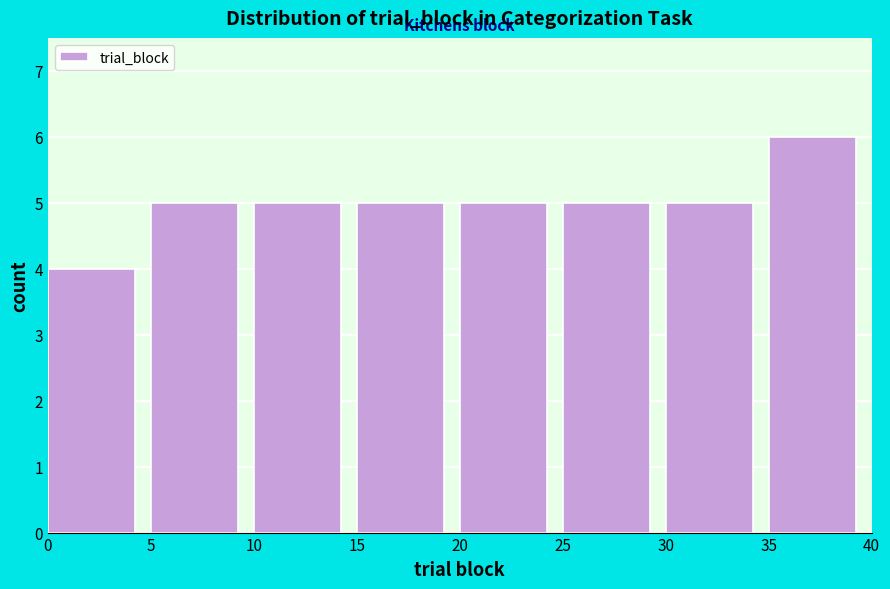

Reading left to right, transcribe this chart: for each bar, give the range it covers on the x-axis and its height. The values are not printed on the chart, so give them approximately, as read against the axis.

0 to 5: 4
5 to 10: 5
10 to 15: 5
15 to 20: 5
20 to 25: 5
25 to 30: 5
30 to 35: 5
35 to 40: 6